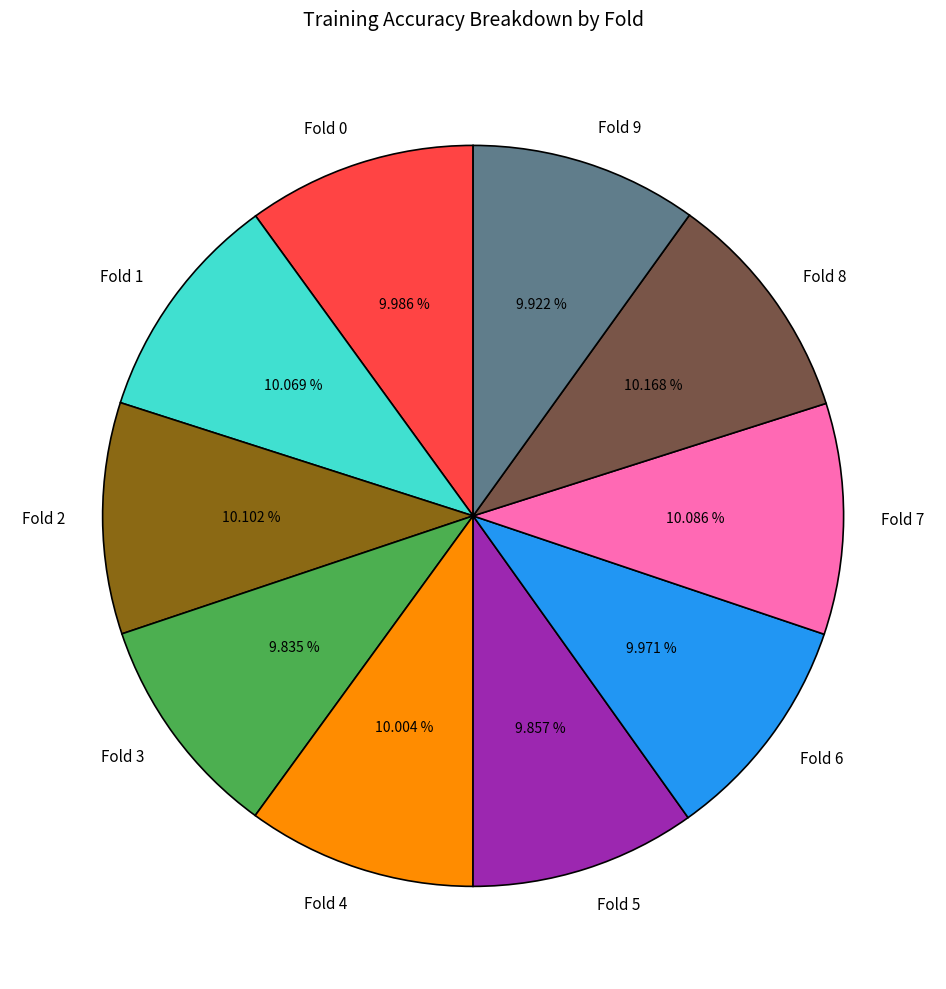

True or false: Fold 6 accounts for 17% of the total.

False